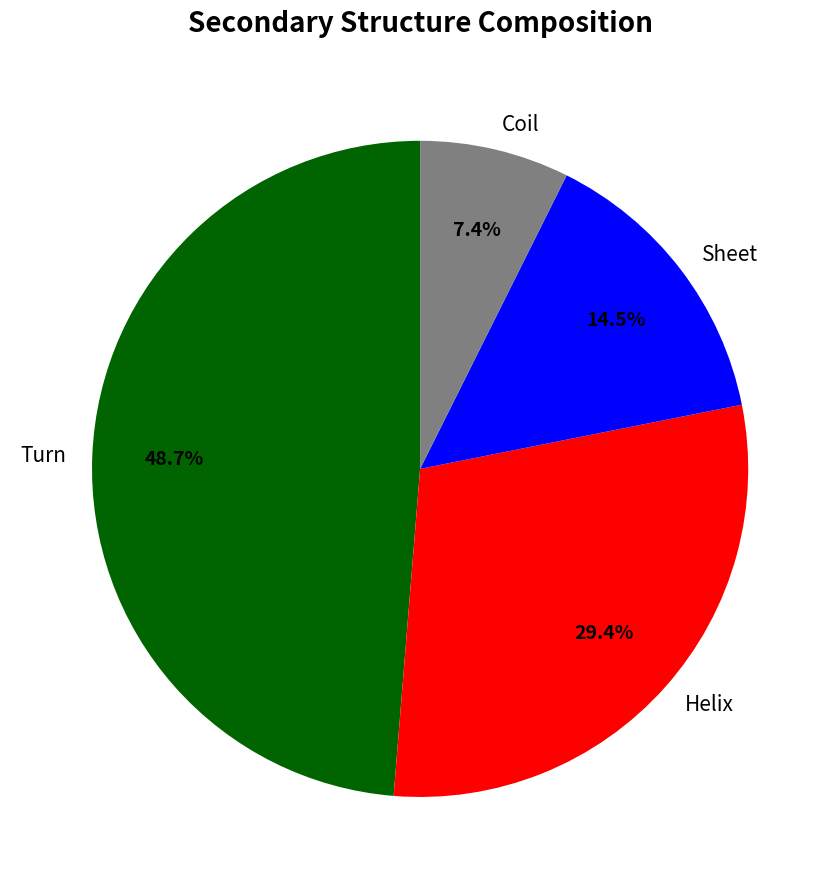

What percentage is NOT represented by Turn?

51.3%